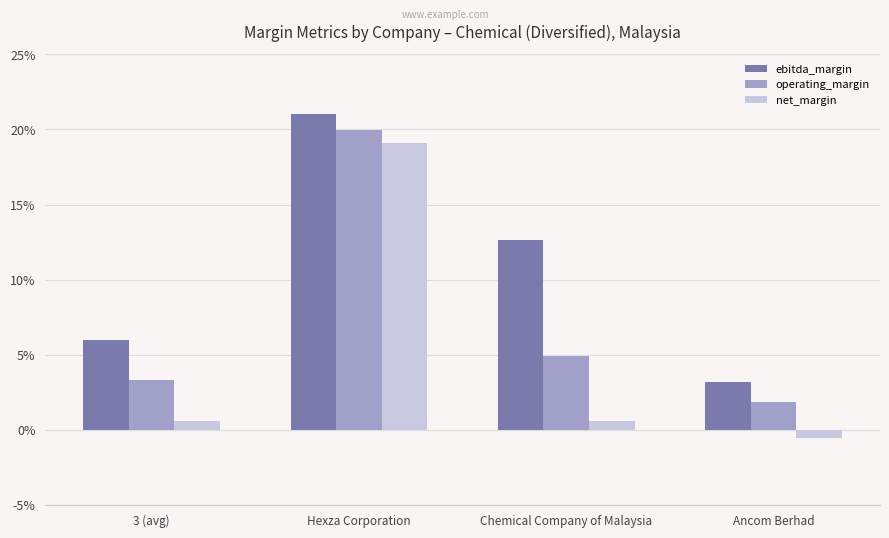

What is the highest value of the ebitda_margin series?

0.2